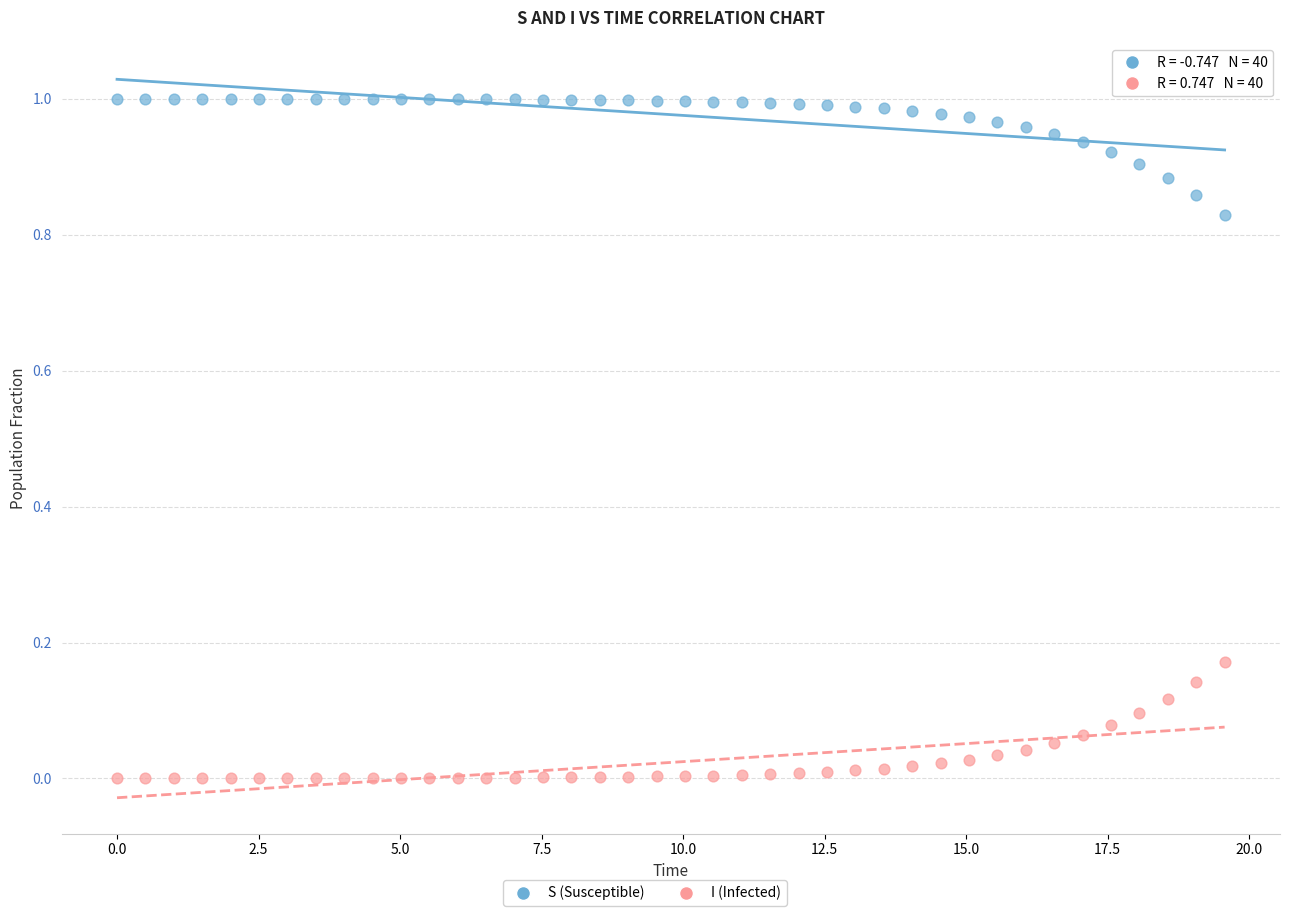

What is the X range (max minus min) for the scatter plot?

19.6